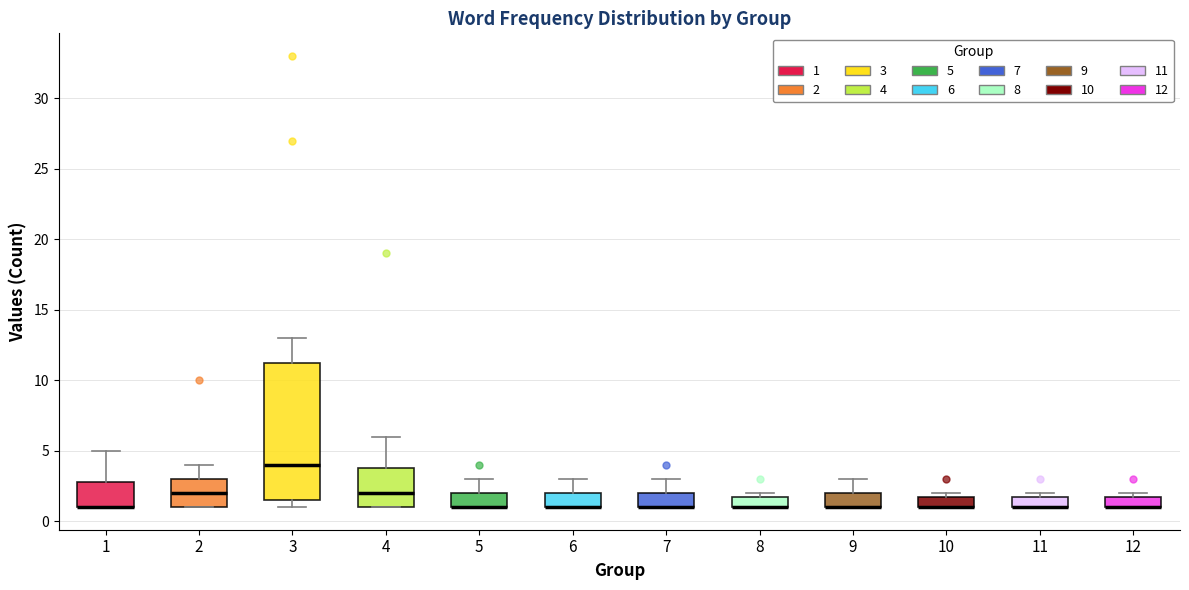

Which box is the tallest, from its lower edge to its upper edge?

3